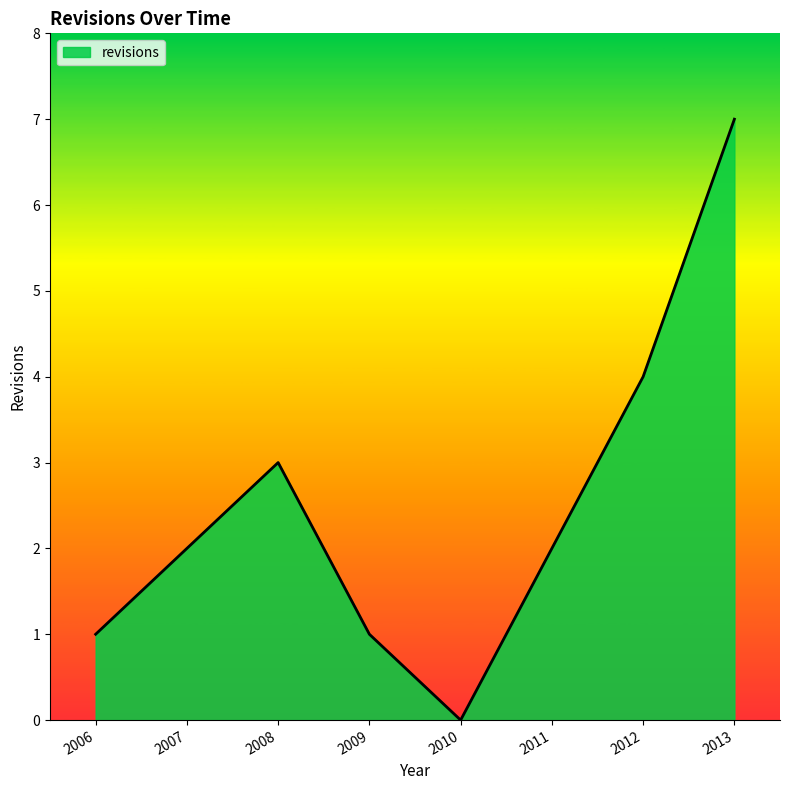

Between 2010 and 2012, which is larger?

2012